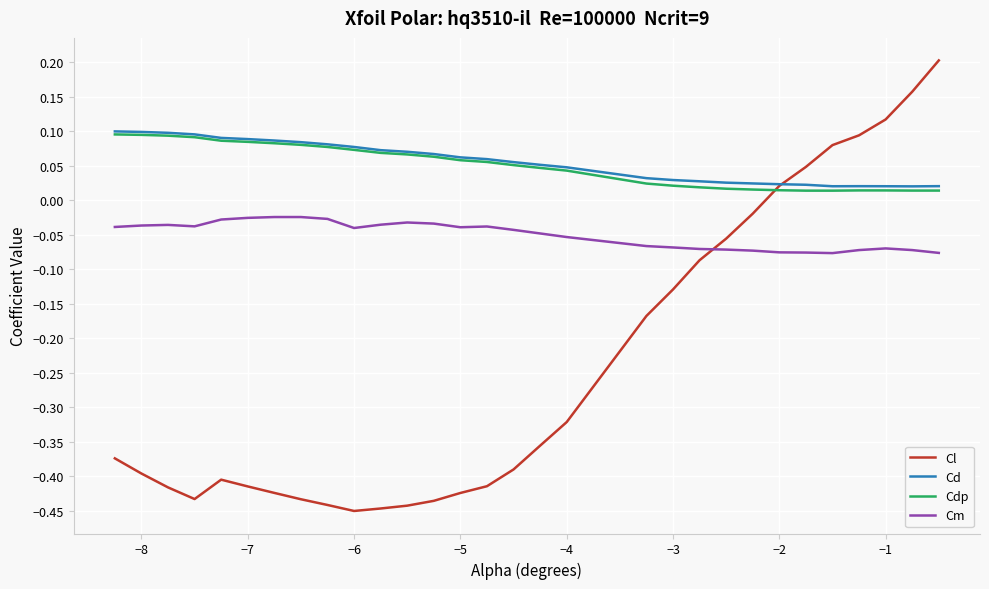

Which series has the largest range (max minus min)?

Cl